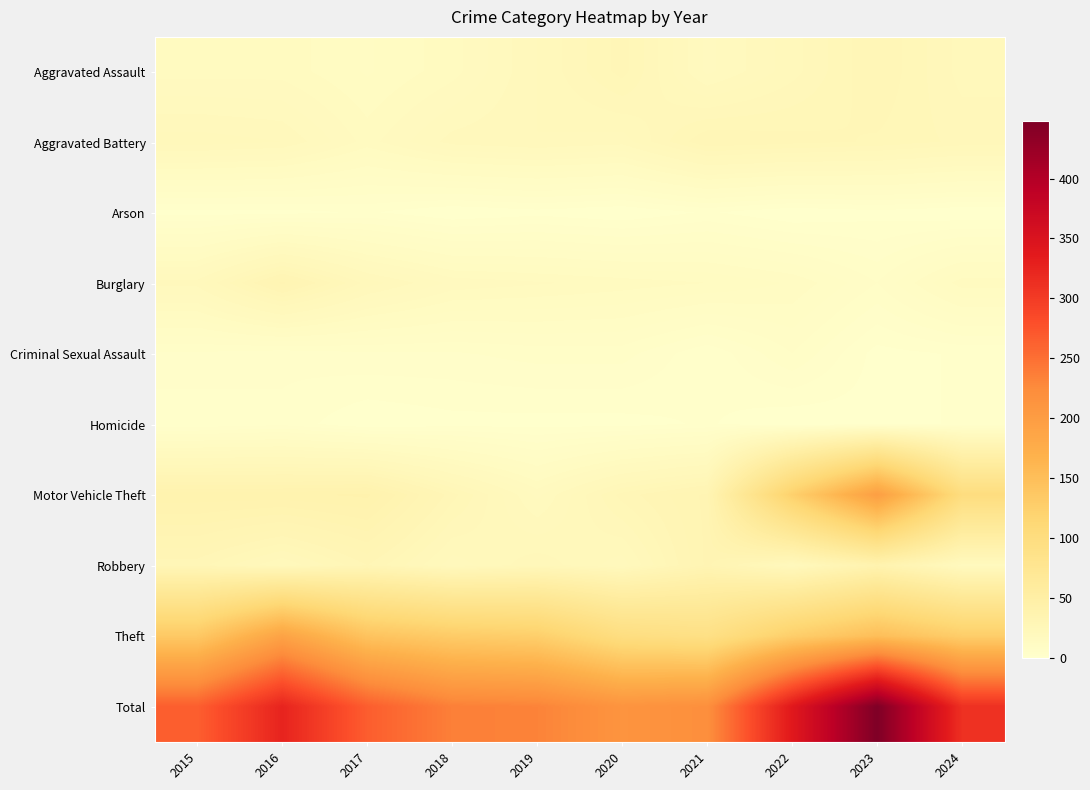

Reading left to right, extract all data points from this chart.

Aggravated Assault: 2015=15	2016=15	2017=12	2018=15	2019=21	2020=27	2021=17	2022=22	2023=28	2024=22
Aggravated Battery: 2015=22	2016=21	2017=15	2018=20	2019=21	2020=20	2021=28	2022=27	2023=26	2024=24
Arson: 2015=1	2016=1	2017=2	2018=0	2019=1	2020=0	2021=2	2022=0	2023=1	2024=0
Burglary: 2015=20	2016=32	2017=22	2018=17	2019=16	2020=15	2021=14	2022=12	2023=7	2024=15
Criminal Sexual Assault: 2015=5	2016=4	2017=5	2018=5	2019=6	2020=6	2021=2	2022=7	2023=1	2024=2
Homicide: 2015=2	2016=3	2017=0	2018=1	2019=1	2020=1	2021=2	2022=0	2023=1	2024=2
Motor Vehicle Theft: 2015=38	2016=38	2017=39	2018=27	2019=17	2020=27	2021=32	2022=124	2023=197	2024=100
Robbery: 2015=27	2016=21	2017=28	2018=20	2019=24	2020=20	2021=32	2022=20	2023=37	2024=18
Theft: 2015=135	2016=190	2017=143	2018=131	2019=126	2020=97	2021=91	2022=127	2023=150	2024=128
Total: 2015=265	2016=325	2017=266	2018=236	2019=233	2020=213	2021=220	2022=339	2023=448	2024=311